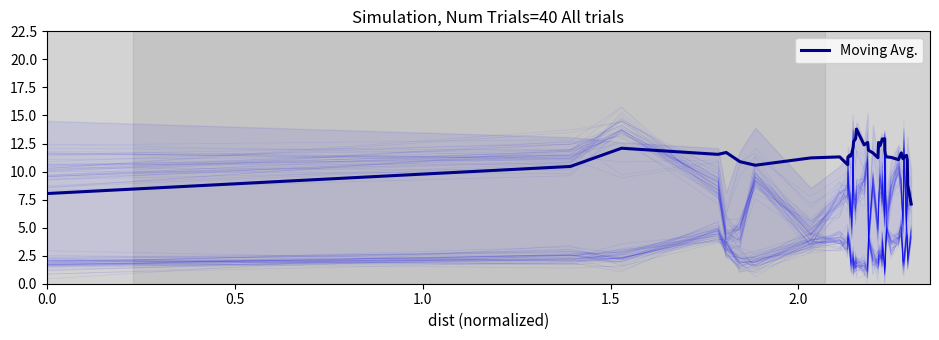

What is the value of the 11th point from the left?

11.3